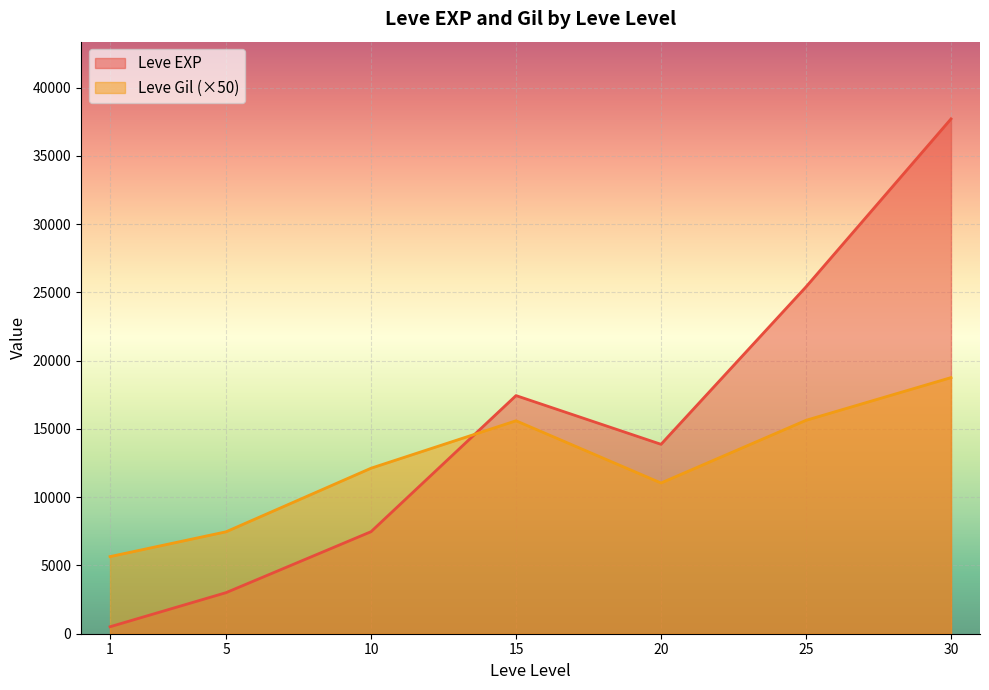

Which series has the largest total across all categories?

Leve EXP